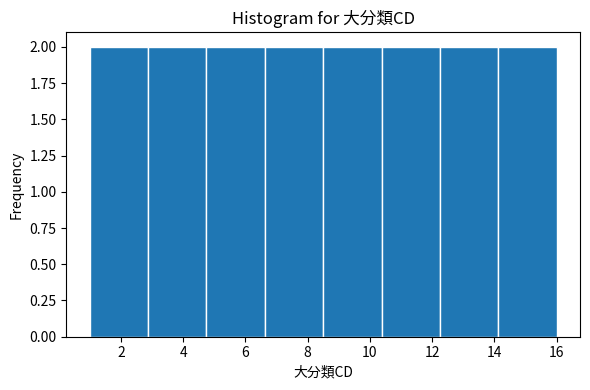

Reading left to right, list every bar in this chart as the range it spans on the x-axis followed by its height. Neither the bar edges nor the heights are printed on the chart, so give them approximately, as read against the axes.

1.0 to 2.8: 2
2.8 to 4.8: 2
4.8 to 6.6: 2
6.6 to 8.6: 2
8.6 to 10.4: 2
10.4 to 12.2: 2
12.2 to 14.2: 2
14.2 to 16.0: 2